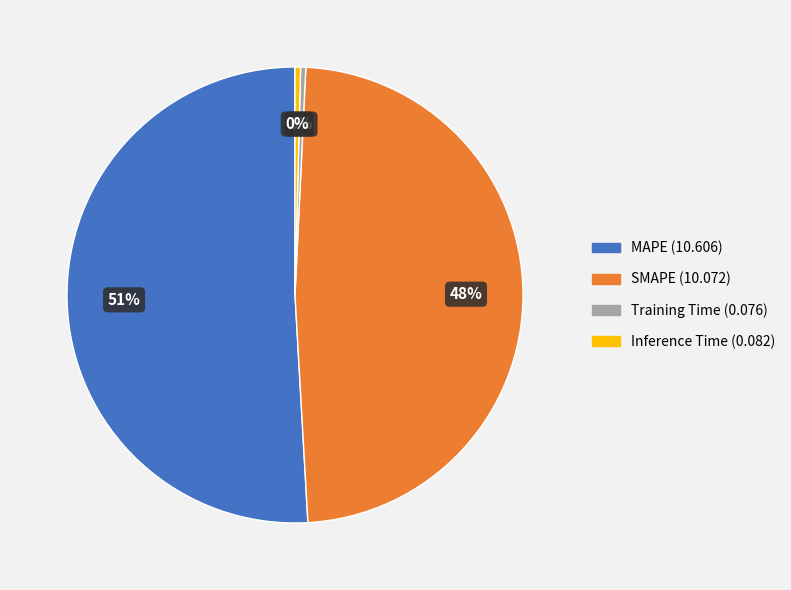

Which slice represents more than half of the pie?

MAPE